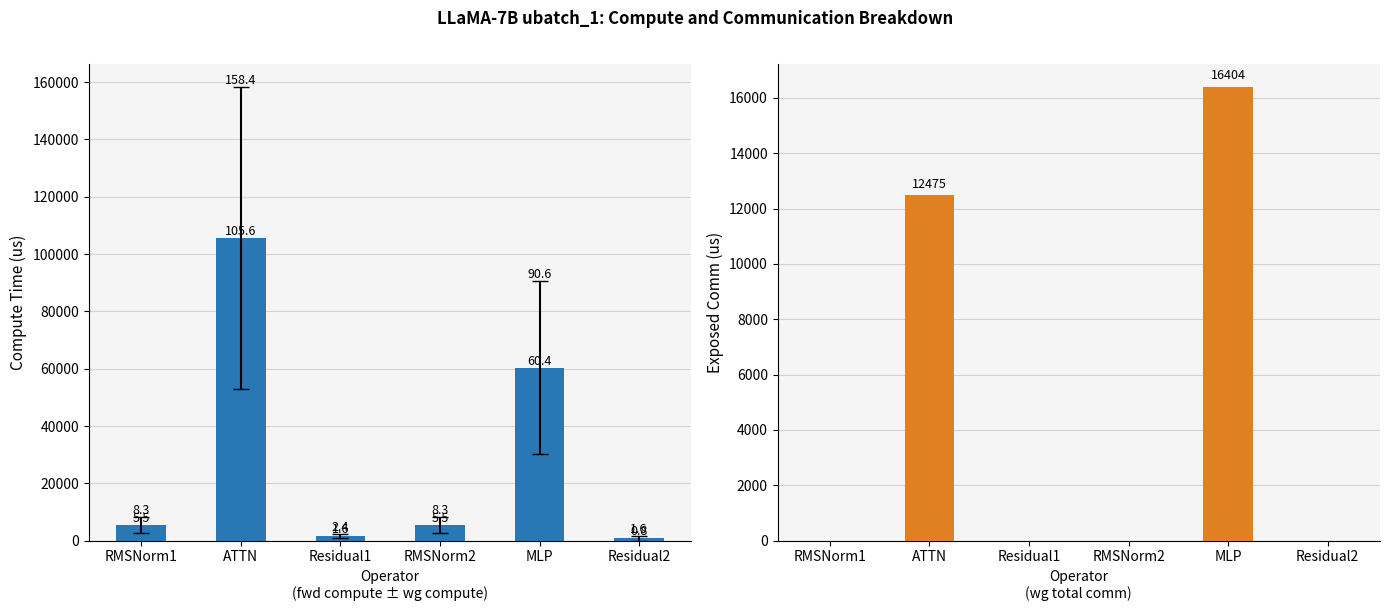

Is the value of wg total comm at RMSNorm2 greater than the value of fwd compute at Residual2?

No